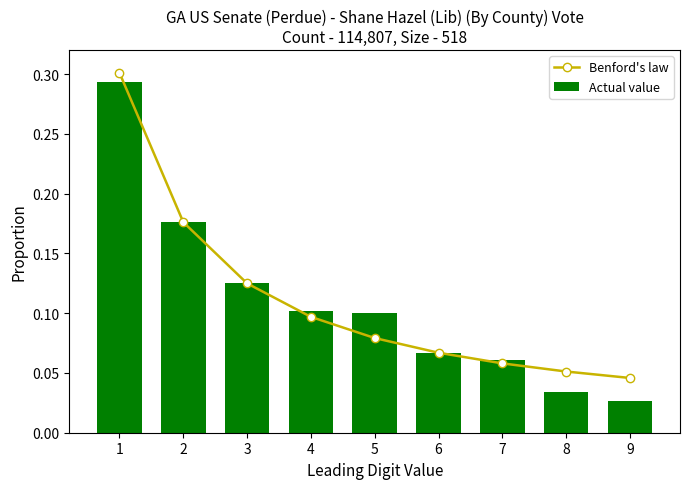

What is the sum of the Actual value values at 6 and 1?

0.4